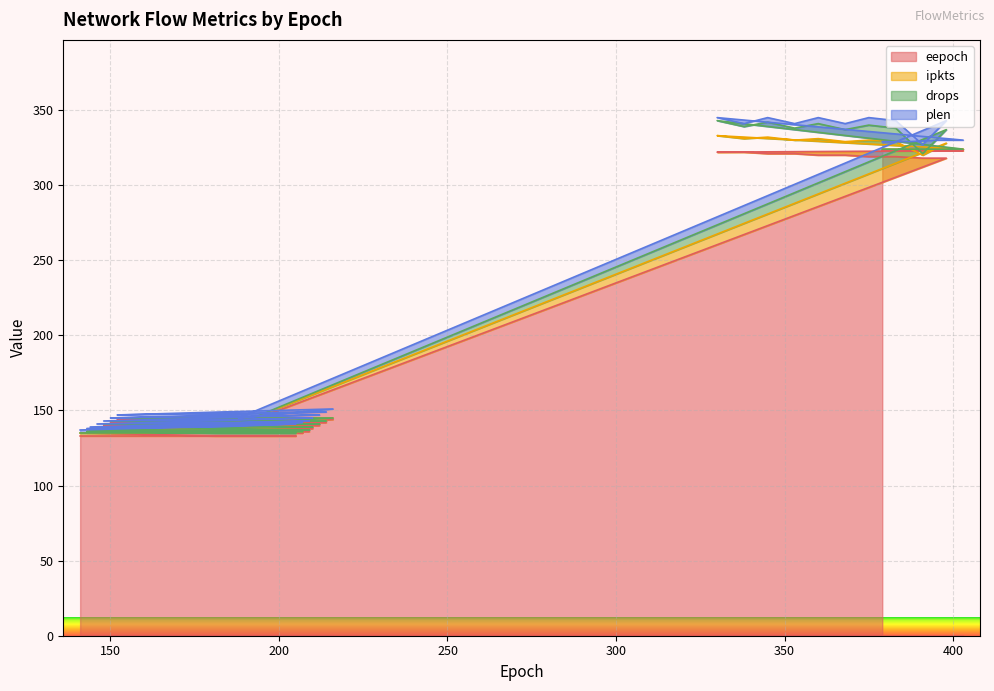

Between 395 and 398, which is larger?

395